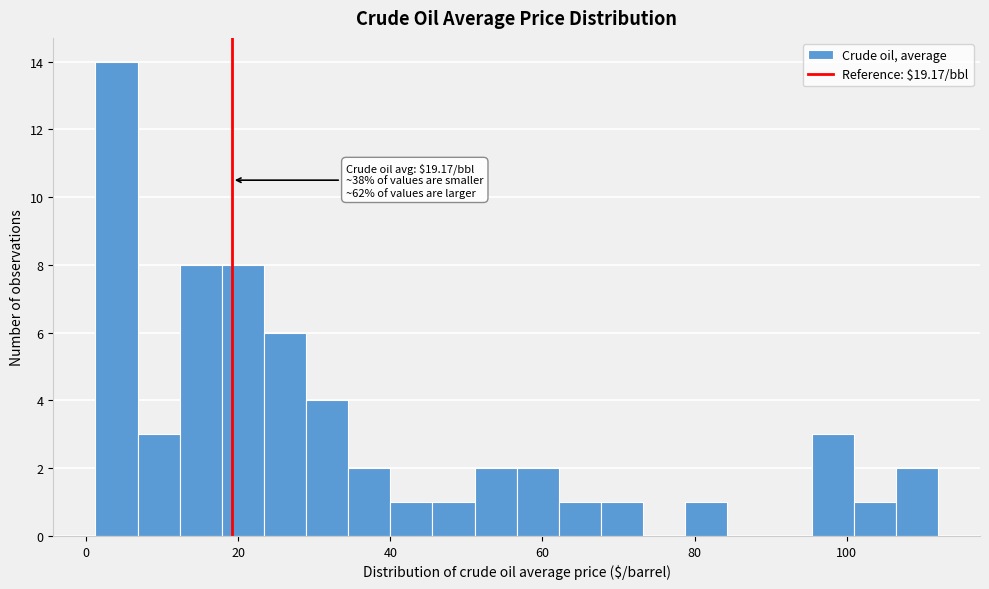

Around what value on the x-axis is the tallest bar? Give the approximate position of its centre, as read against the axis.

4